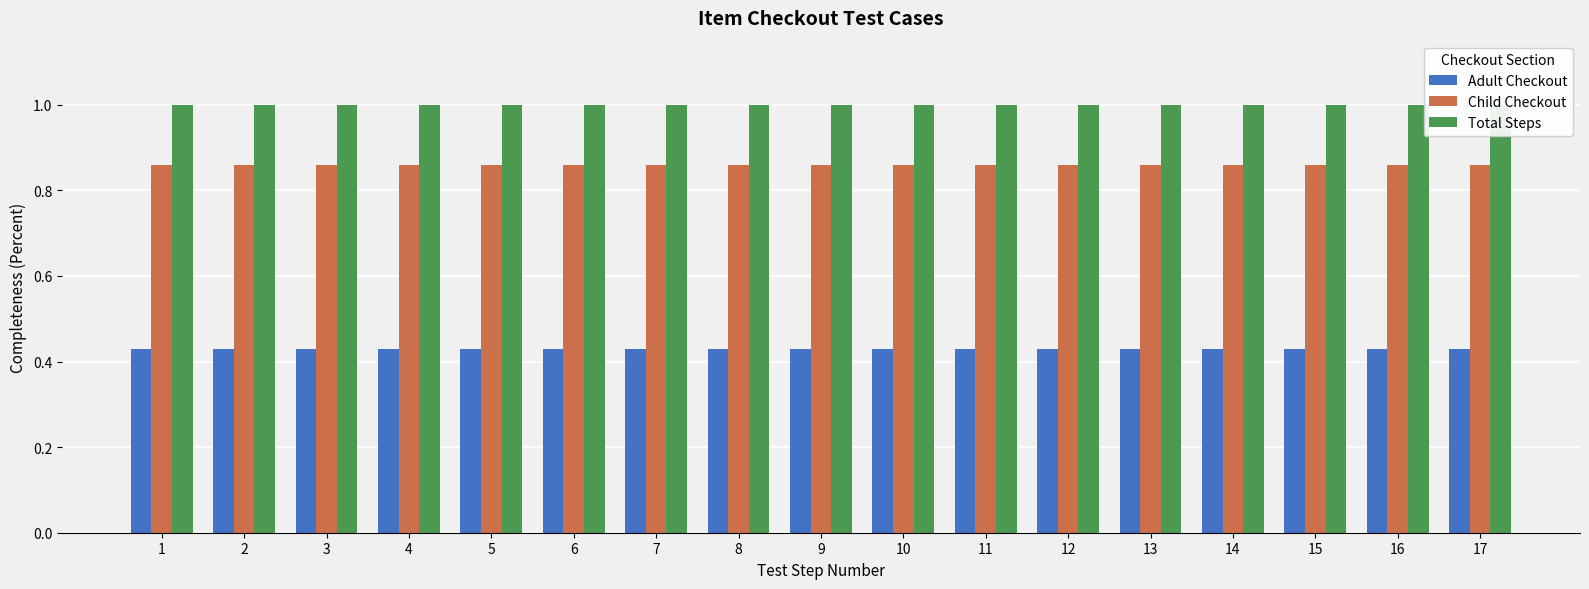

List the series in order of their overall mean, lowest first.

Adult Checkout, Child Checkout, Total Steps